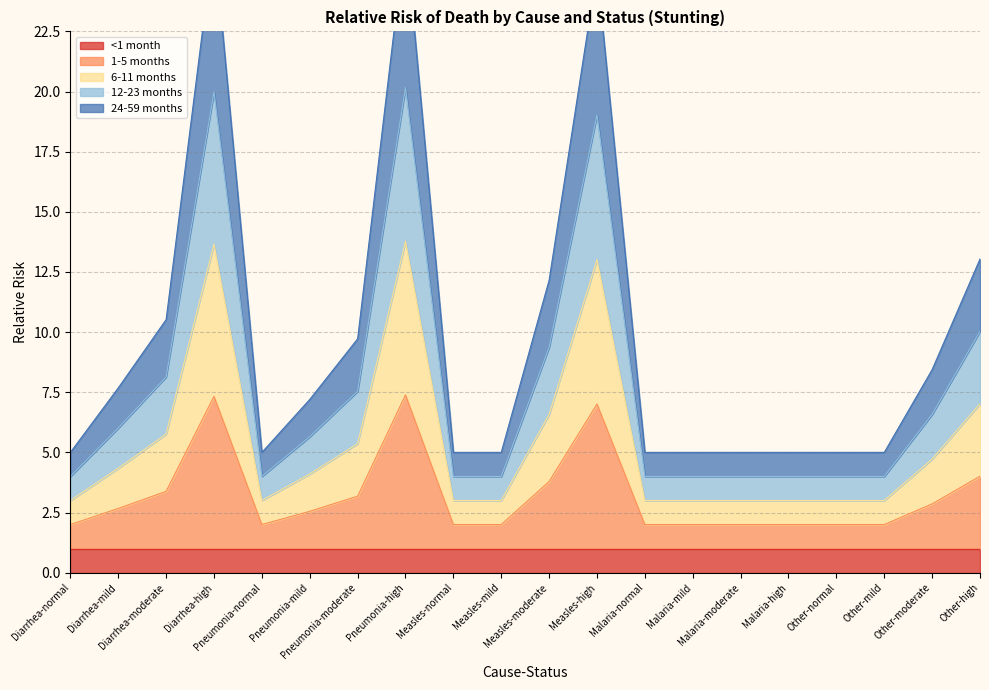

What is the maximum value for 1-5 months?

7.4